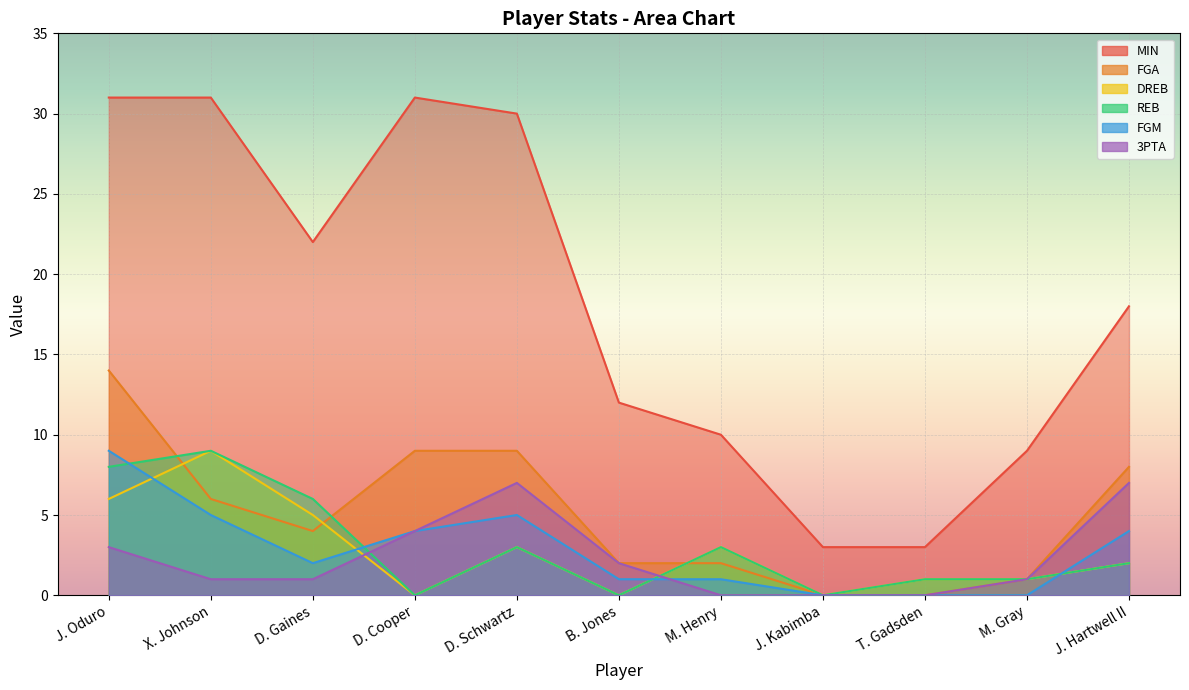

True or false: MIN and DREB intersect in this chart.

False